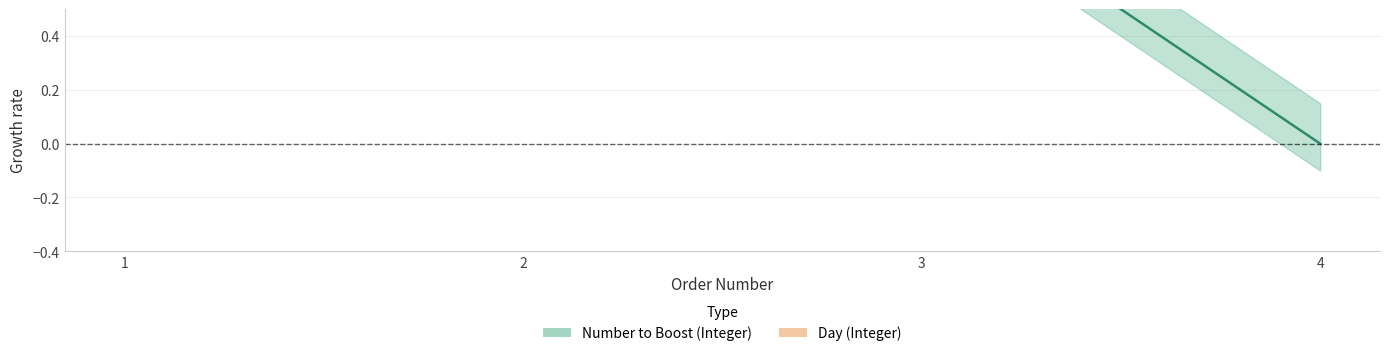

The chart shows a value of 0 at 4. True or false?

True